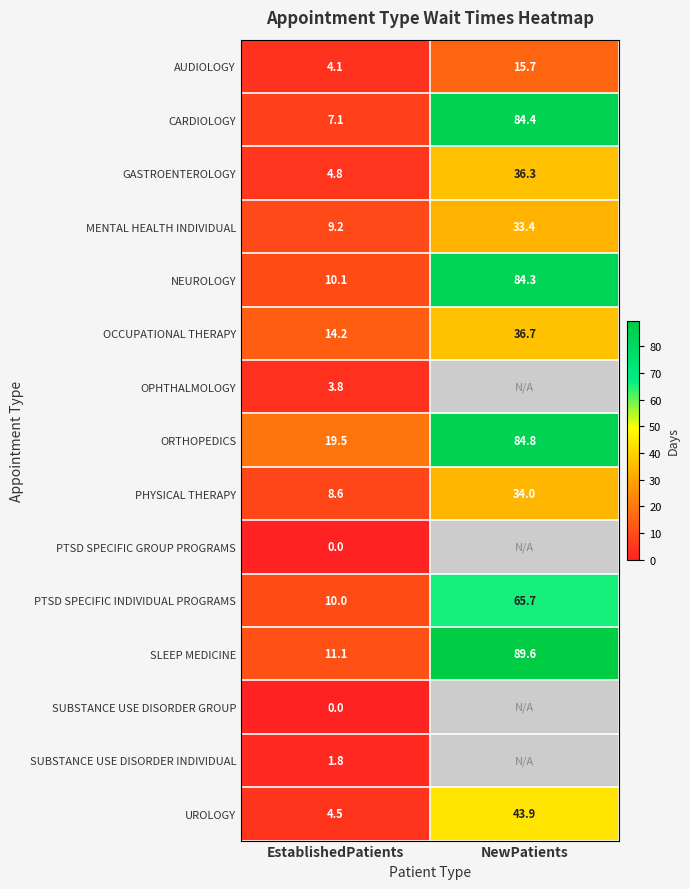

Count the number of categories in the chart.

2